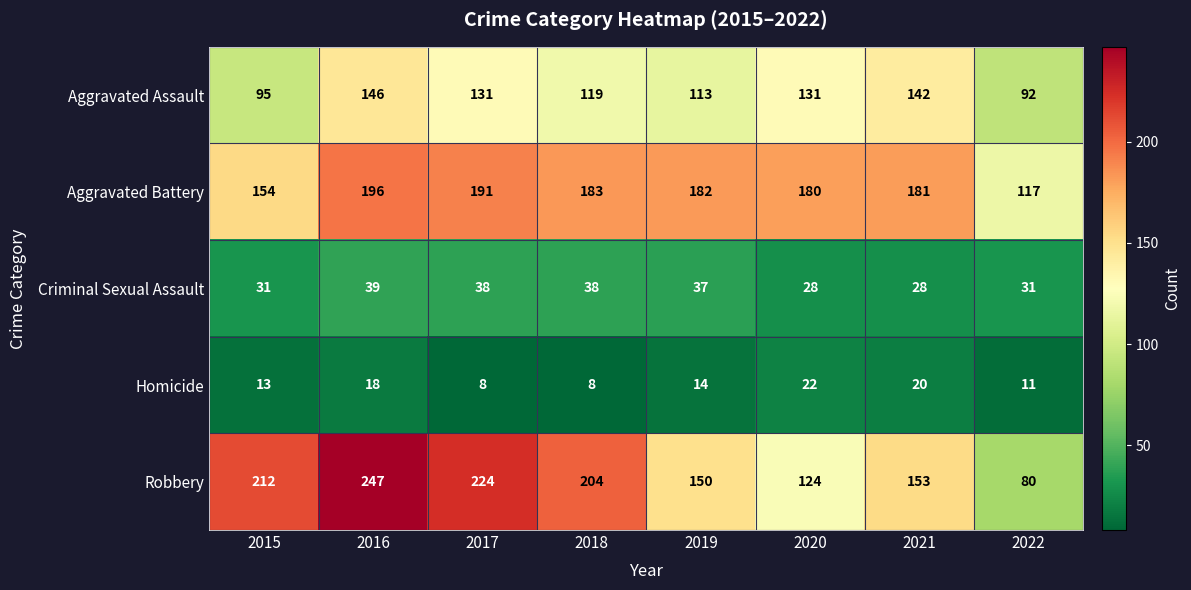

Read the Aggravated Assault value at 2020.

131